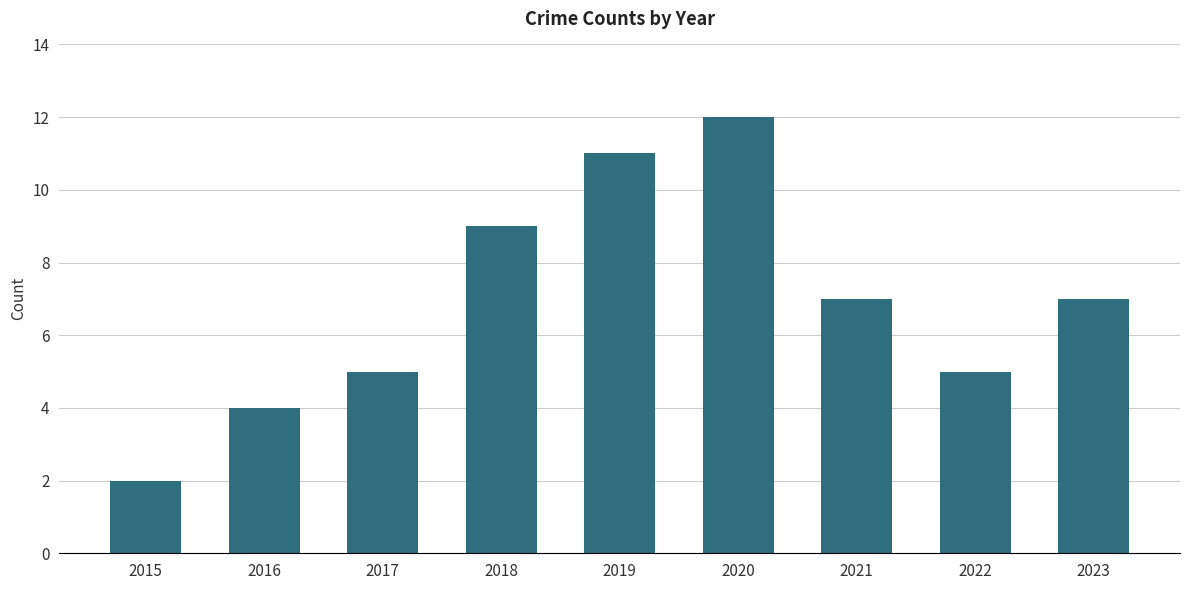

The value at 2017 is 5. True or false?

True